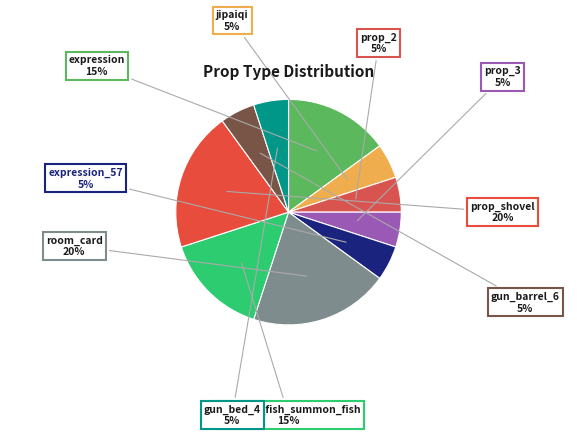

To the nearest percent, what portion does prop_shovel represent?

20%